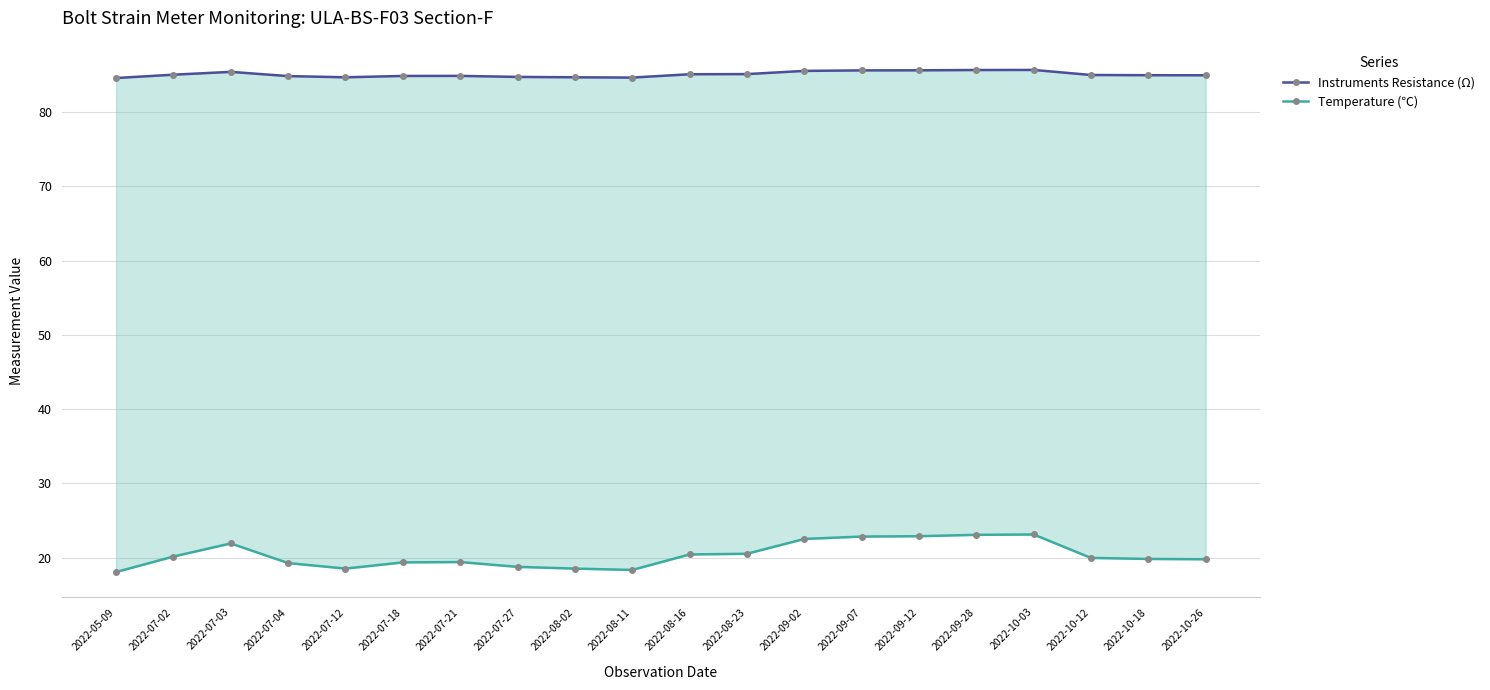

At how many categories does at least one series exceed 35?

20